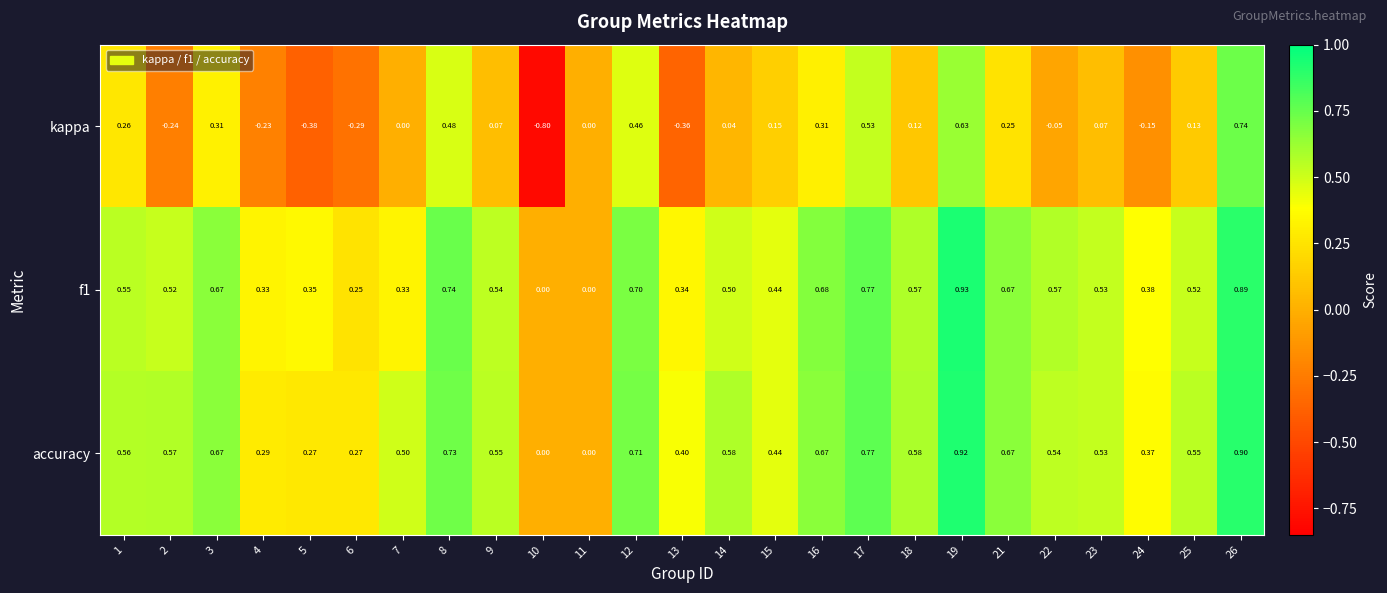

What is the total value across all series at 12?

1.9